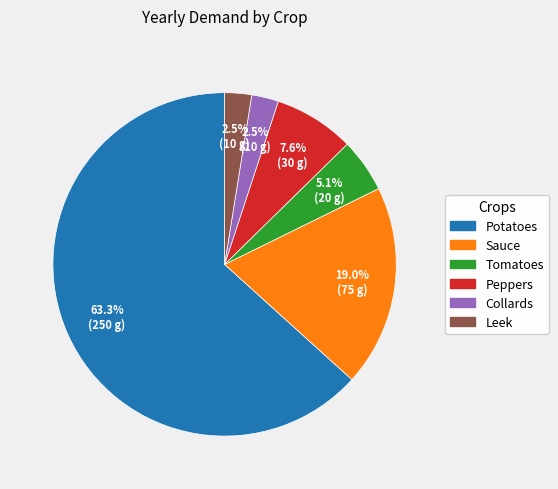

Is Potatoes the majority of the pie?

Yes